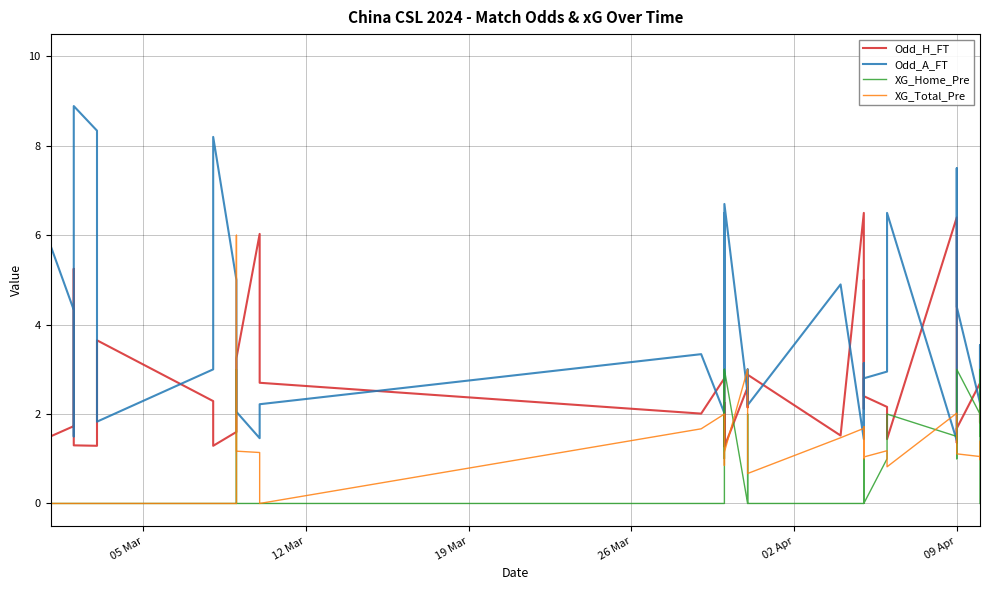

How many values in the Odd_H_FT series are below 2?

17